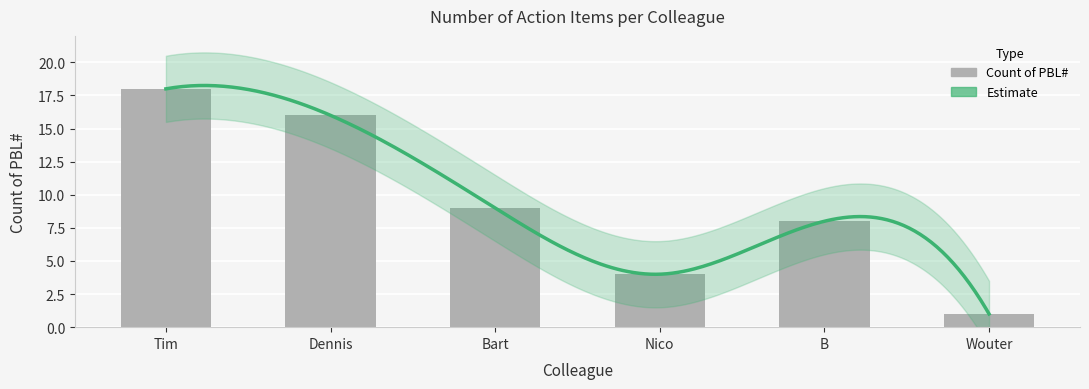

List the labels in order of value, smallest first.

Wouter, Nico, B, Bart, Dennis, Tim